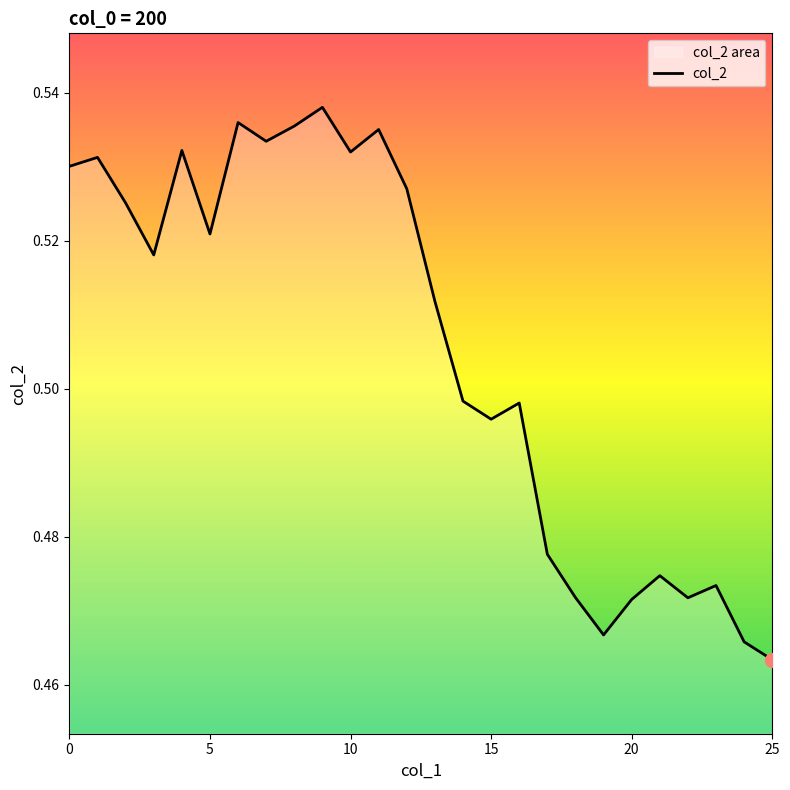

Which category has the lowest value across all series?

25